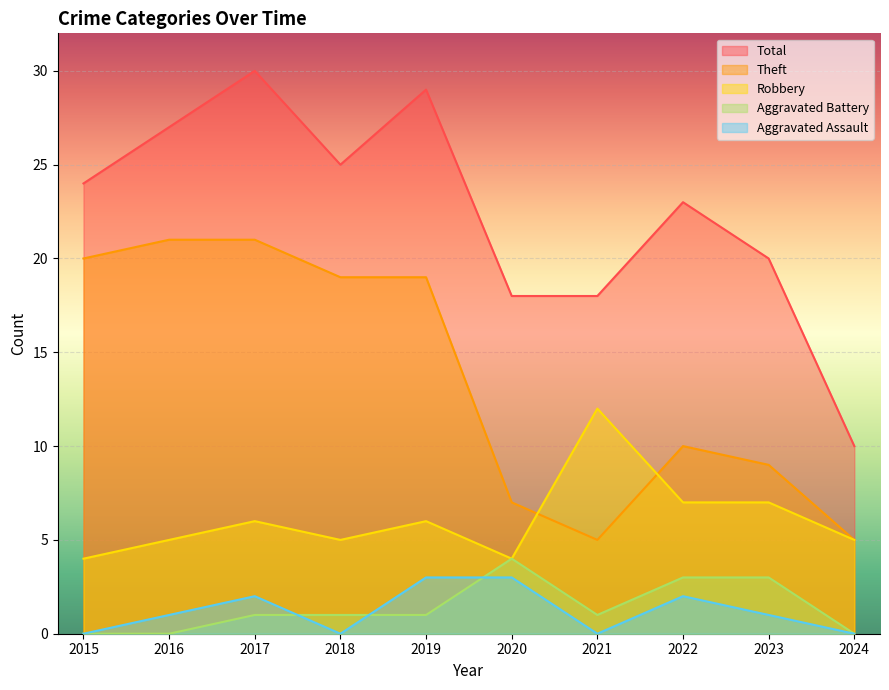

List the series in order of their peak value, highest first.

Total, Theft, Robbery, Aggravated Battery, Aggravated Assault